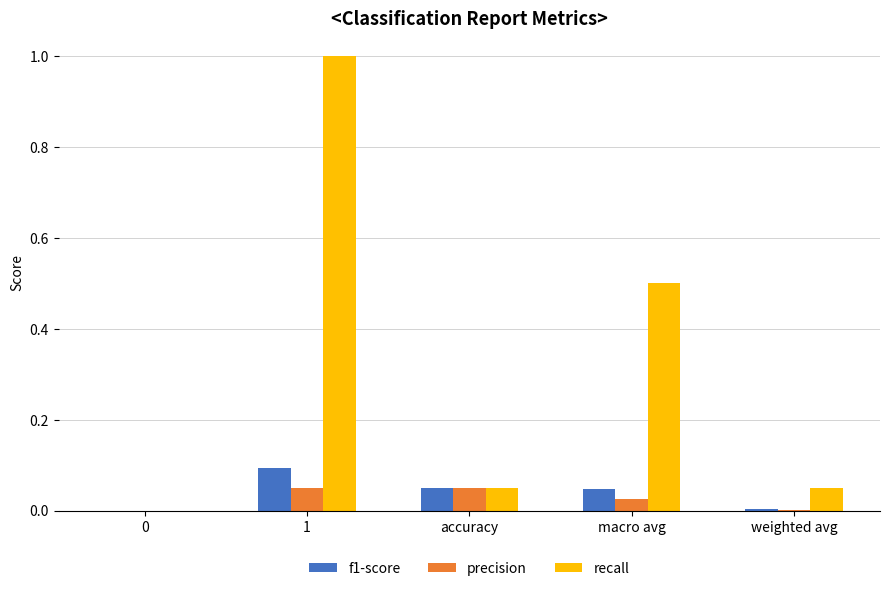

What is the maximum value shown in the chart?

1.0